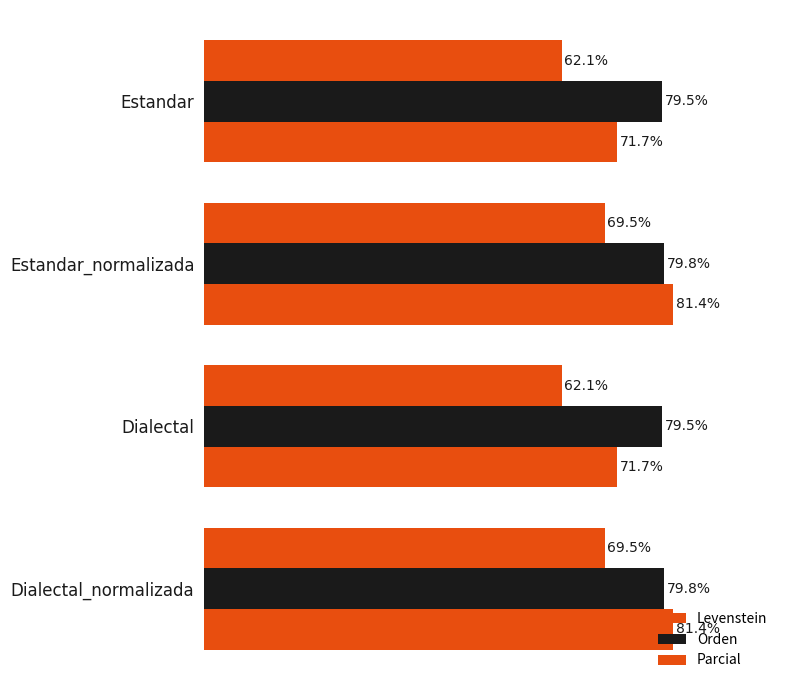

How many groups of bars are there?

4